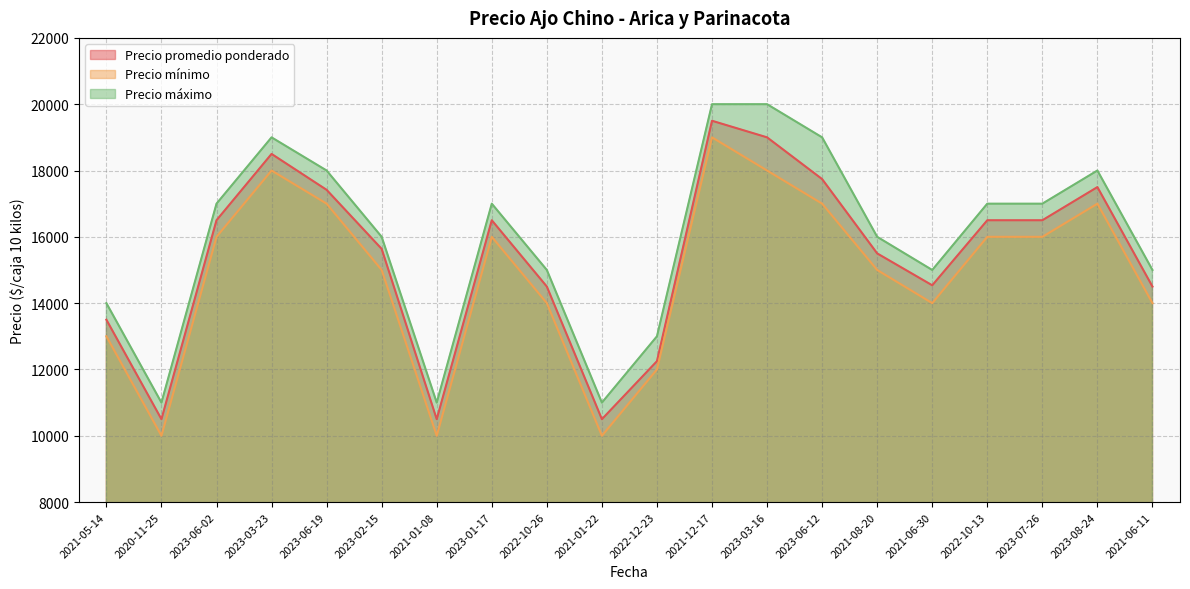

What is the approximate value of Precio máximo at 2021-06-11, to the nearest 50?

15000